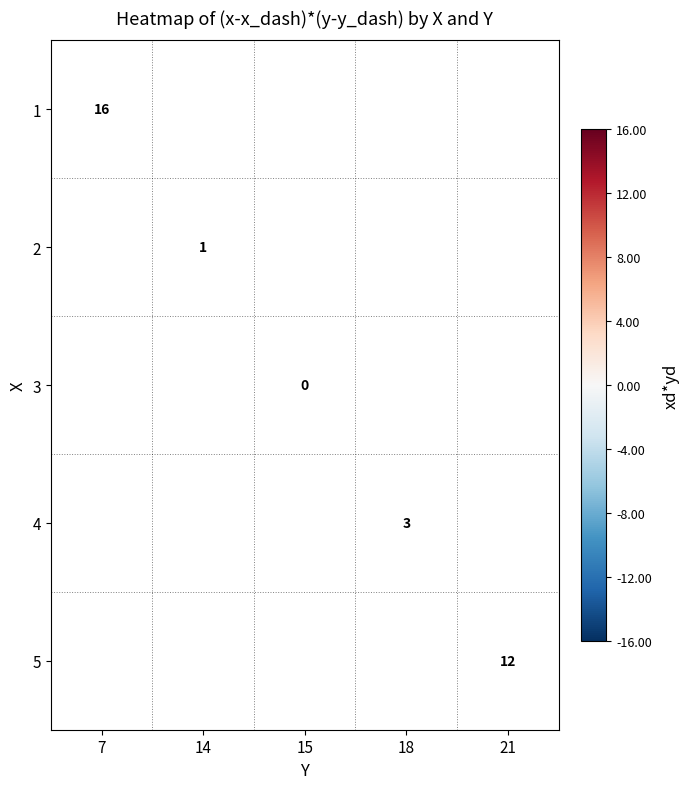

Which category has the highest value across all series?

7